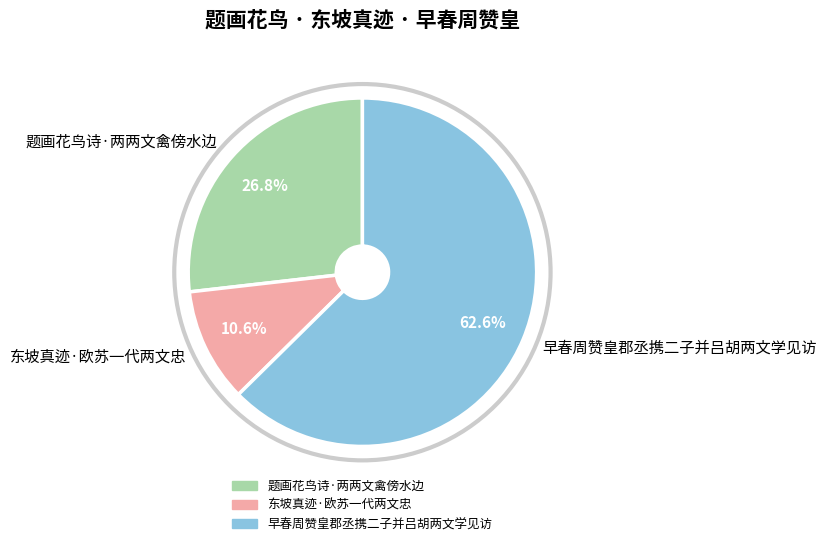

Rank the categories by value from lowest to highest.

东坡真迹·欧苏一代两文忠, 题画花鸟诗·两两文禽傍水边, 早春周赞皇郡丞携二子并吕胡两文学见访